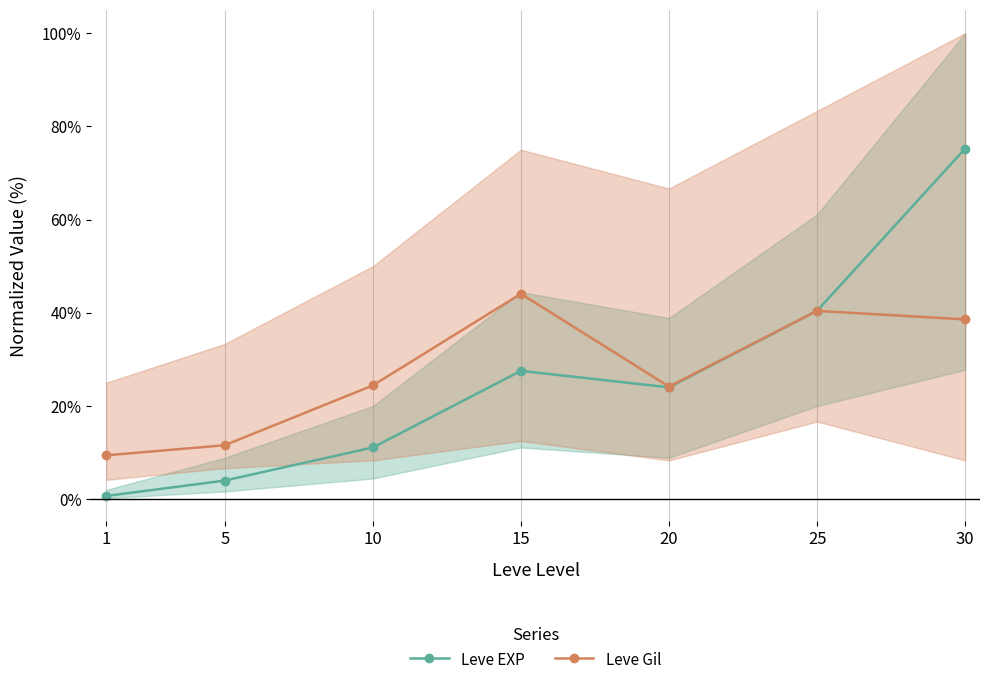

In Leve Gil, how many points are higher than both neighbors (excluding endpoints)?

2